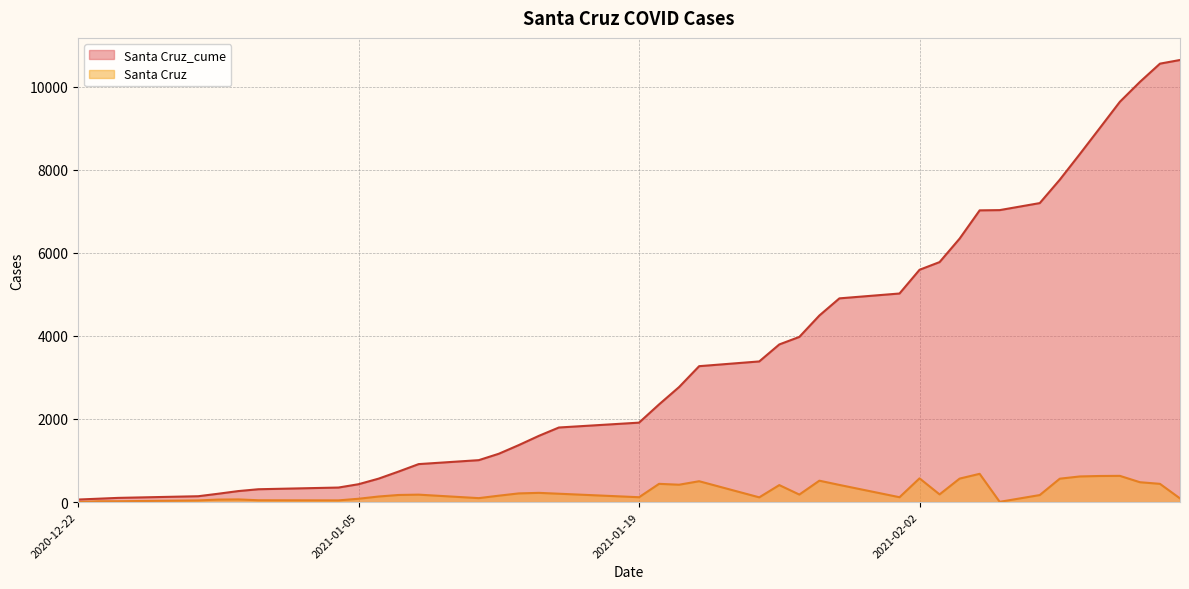

What is the value of the Santa Cruz_cume point at the 22nd from the left?

3385